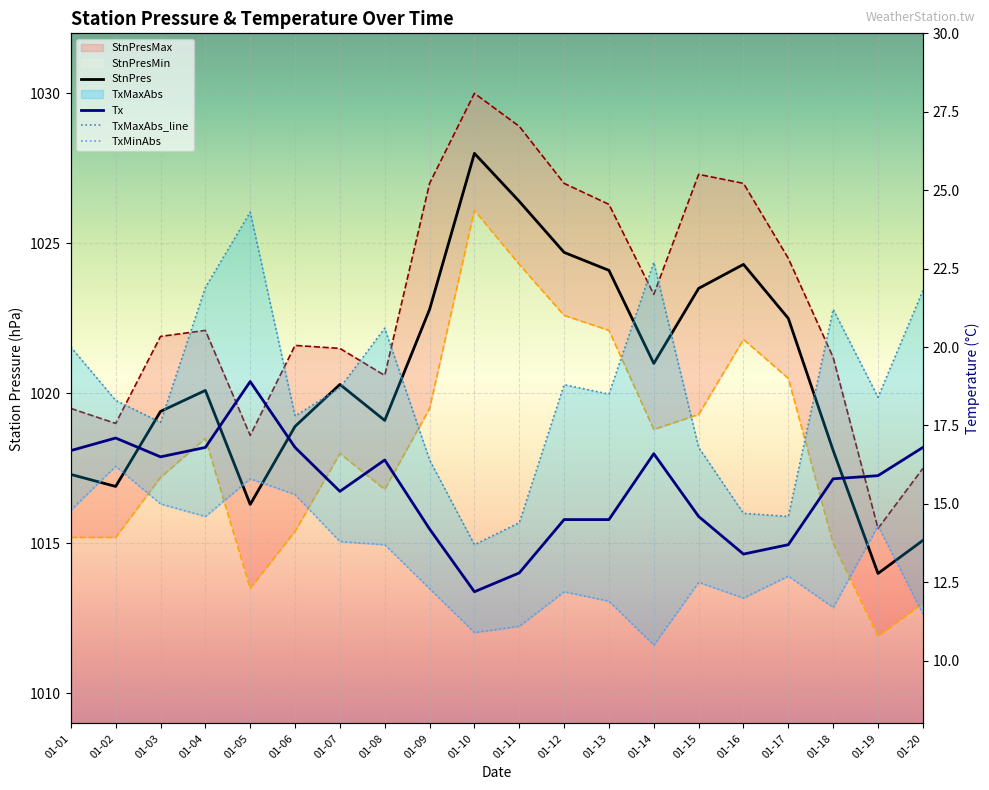

Between 01-07 and 01-19, which series saw the biggest shift?

StnPres